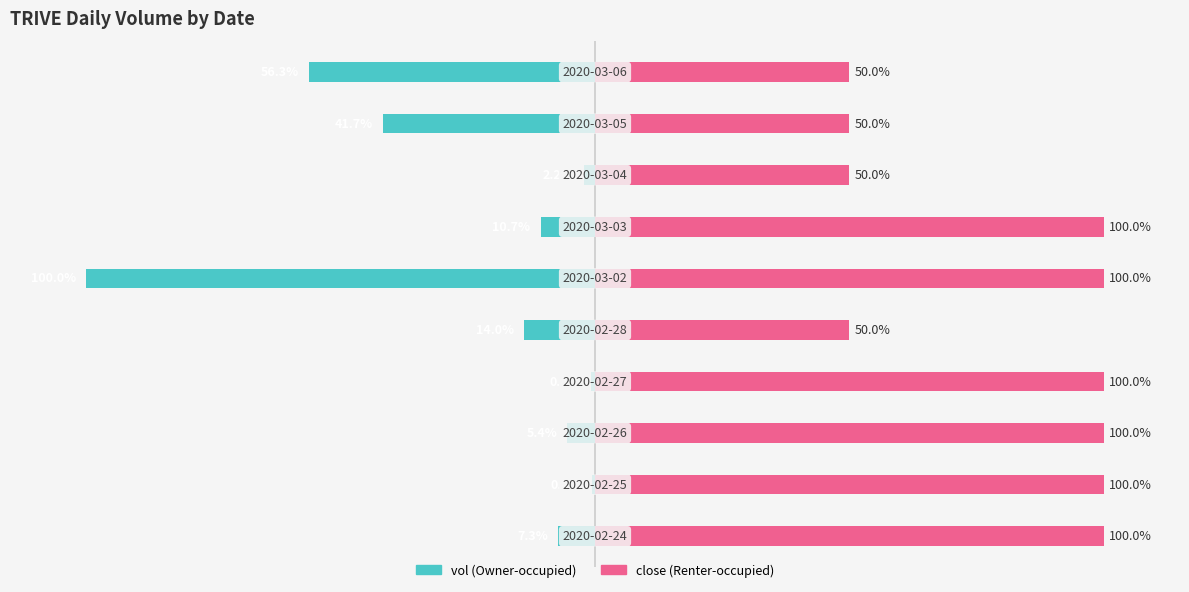

What is the sum of all vol values?

-239.0